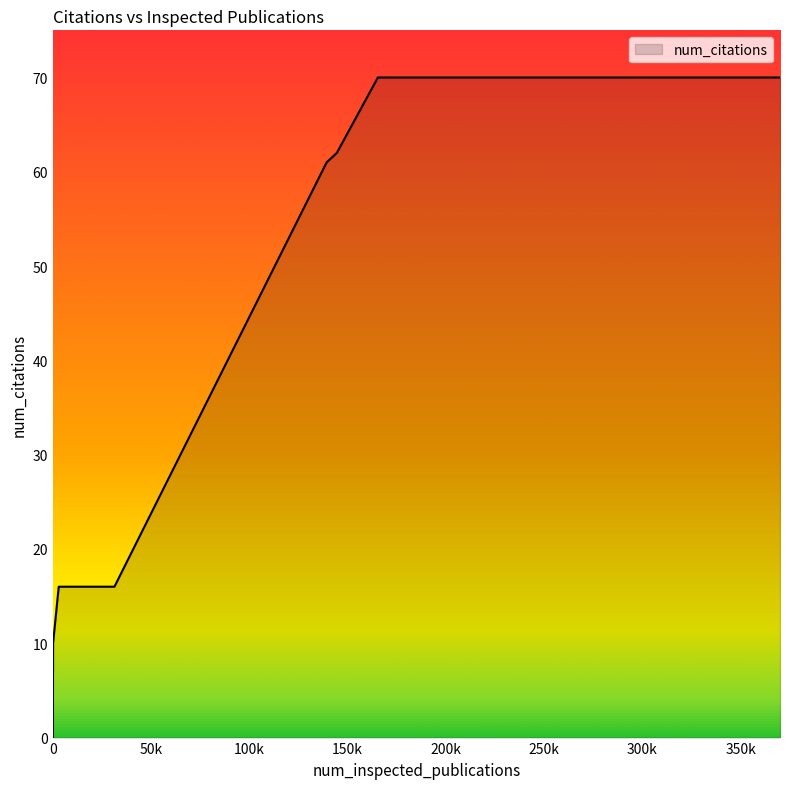

What is the greatest value displayed?

70